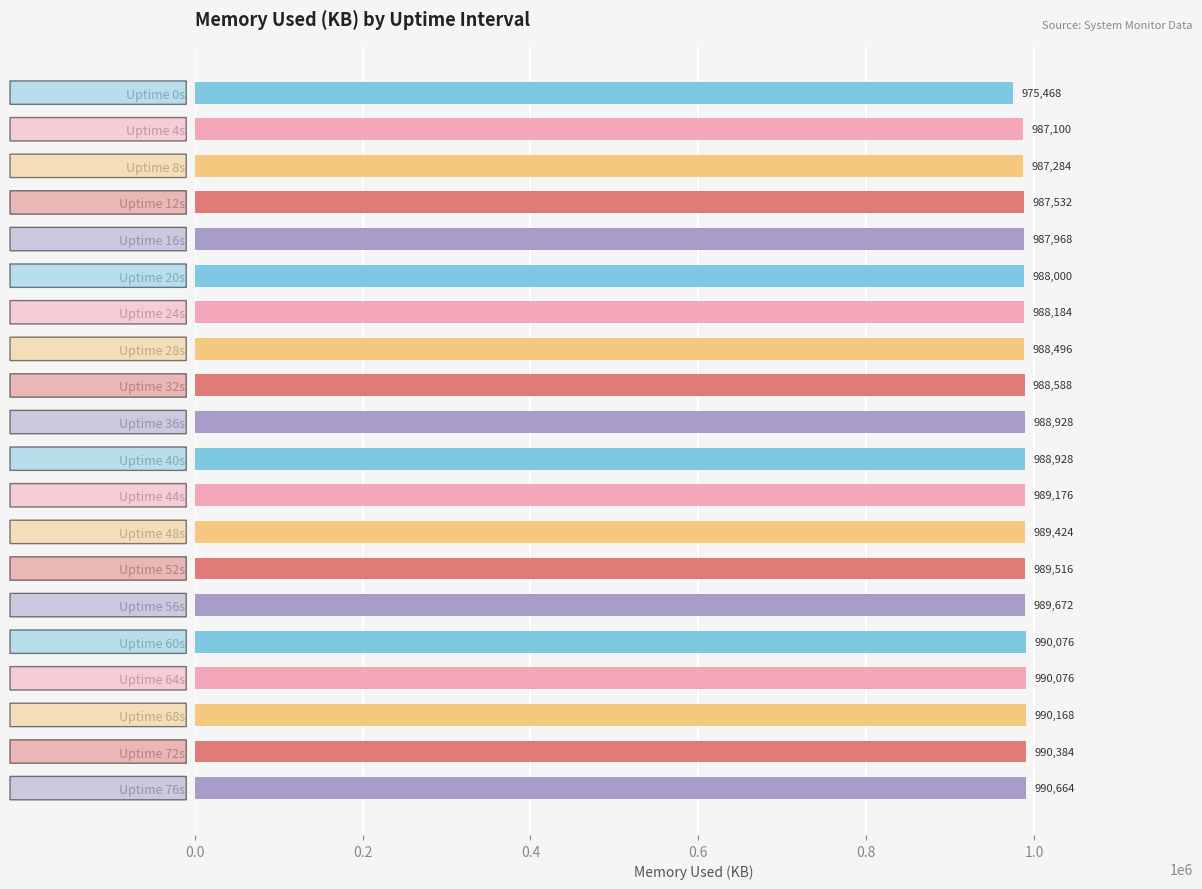

Reading bottom to top, what are all the values shown in this chart?

Uptime 76s=990664	Uptime 72s=990384	Uptime 68s=990168	Uptime 64s=990076	Uptime 60s=990076	Uptime 56s=989672	Uptime 52s=989516	Uptime 48s=989424	Uptime 44s=989176	Uptime 40s=988928	Uptime 36s=988928	Uptime 32s=988588	Uptime 28s=988496	Uptime 24s=988184	Uptime 20s=988000	Uptime 16s=987968	Uptime 12s=987532	Uptime 8s=987284	Uptime 4s=987100	Uptime 0s=975468